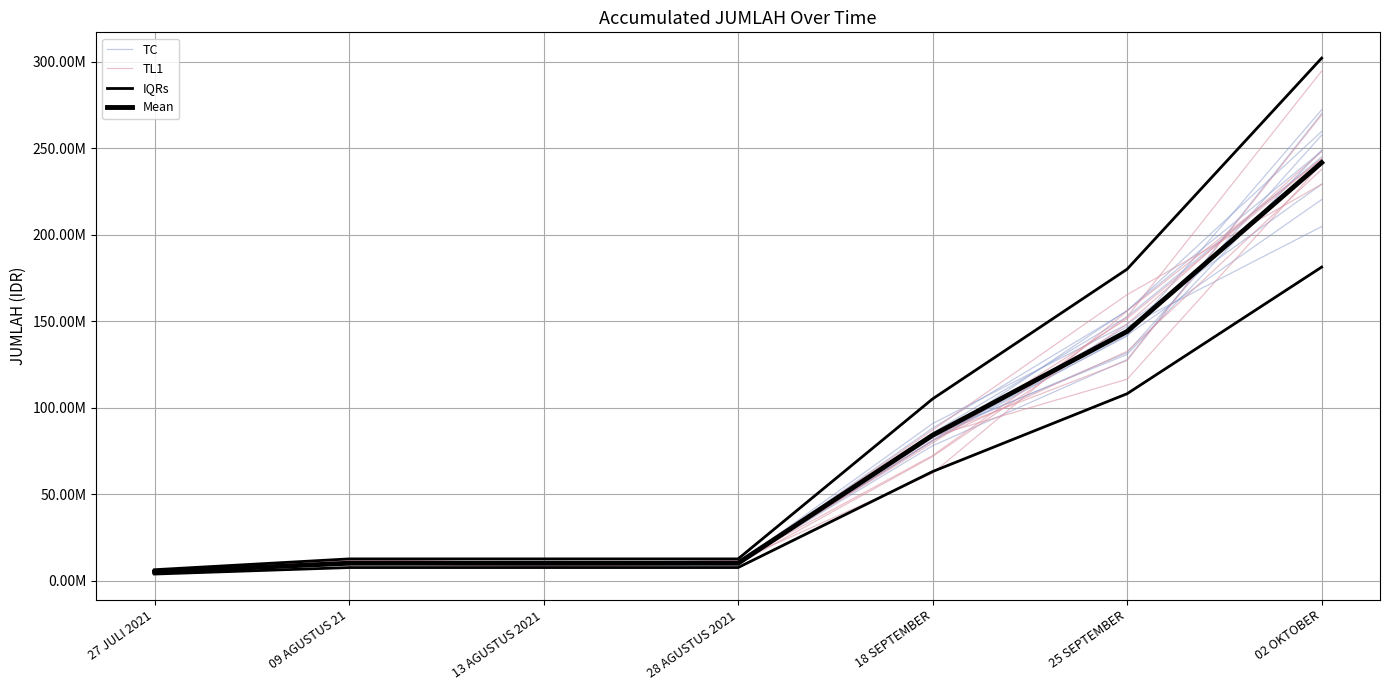

Between which two adjacent categories do TL1 and TC first intersect?

27 JULI 2021 and 09 AGUSTUS 21